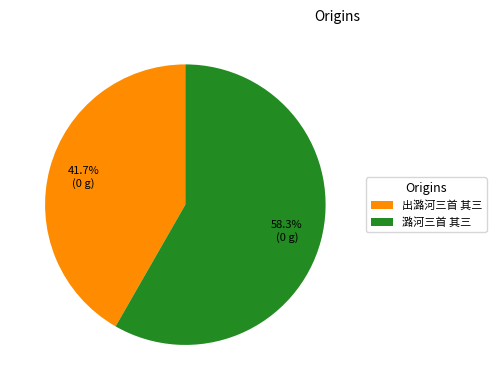

To the nearest percent, what portion does 潞河三首 其三 represent?

58%